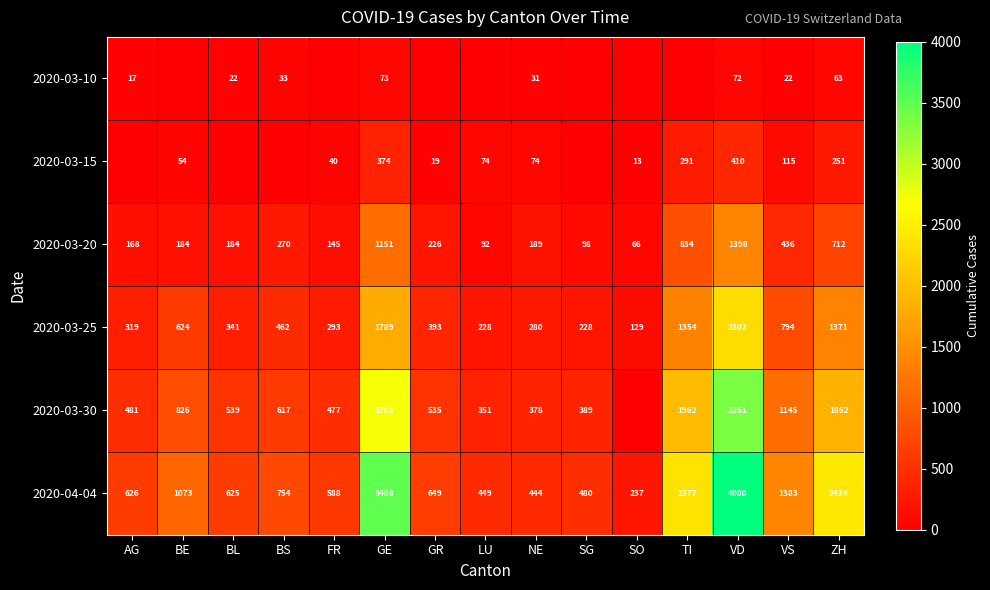

Rank the series at ZH from lowest to highest value.

2020-03-10, 2020-03-15, 2020-03-20, 2020-03-25, 2020-03-30, 2020-04-04